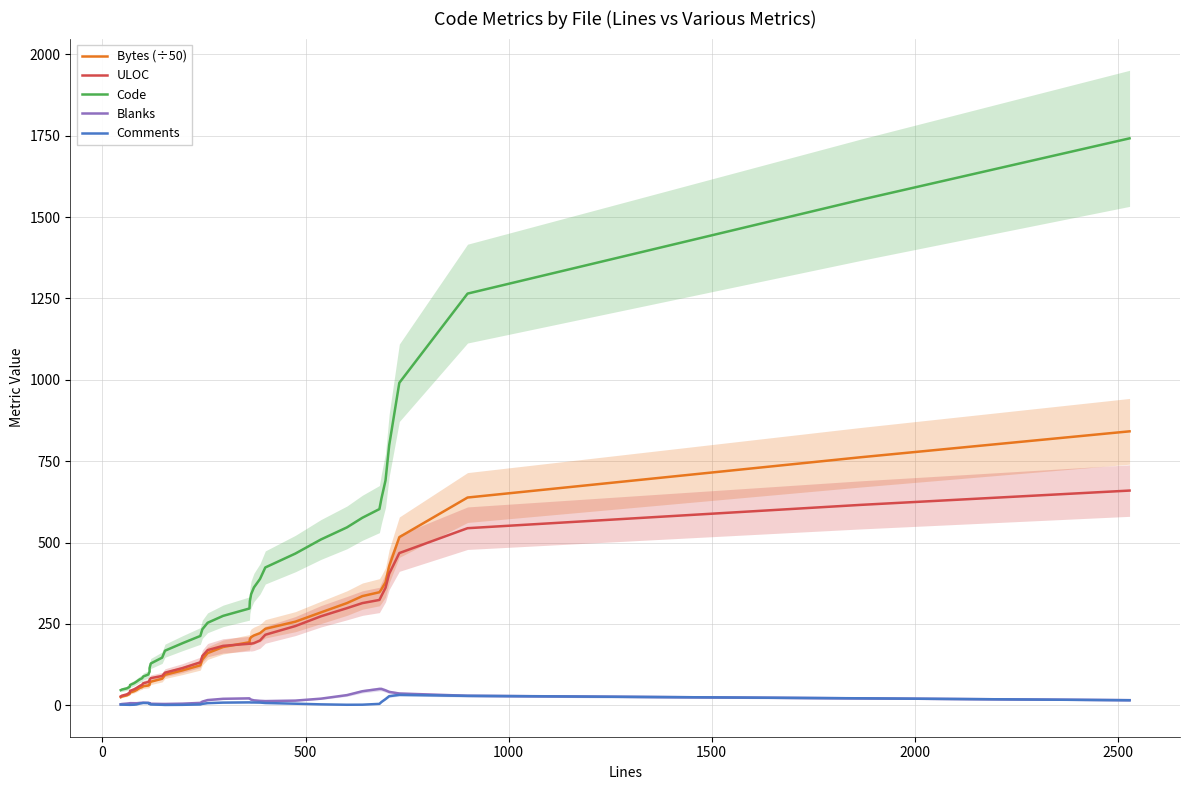

What is the sum of all Bytes (÷50) values?

8353.7